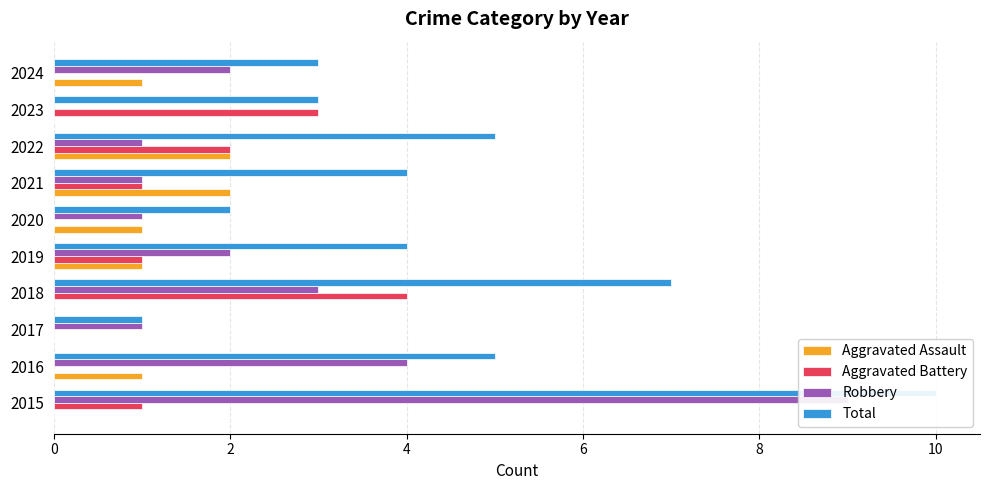

What is the approximate value of Aggravated Assault at 2016?

1